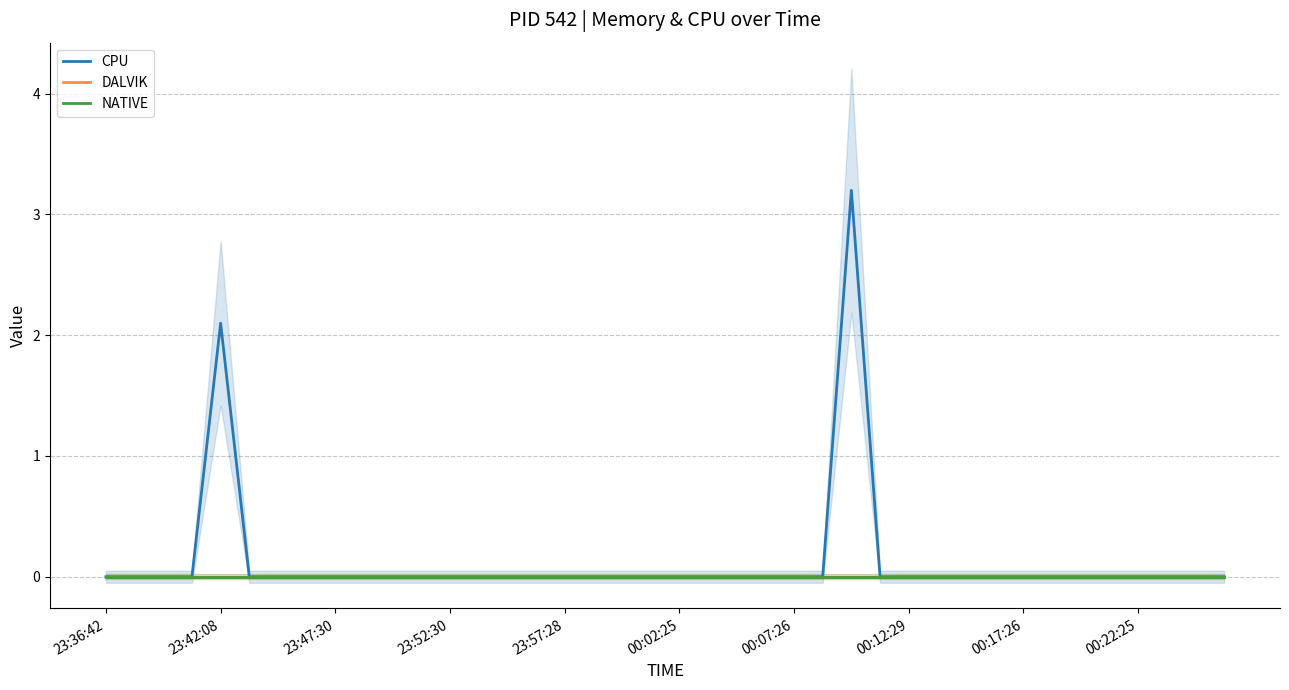

True or false: DALVIK has more than 0 interior local peaks.

False